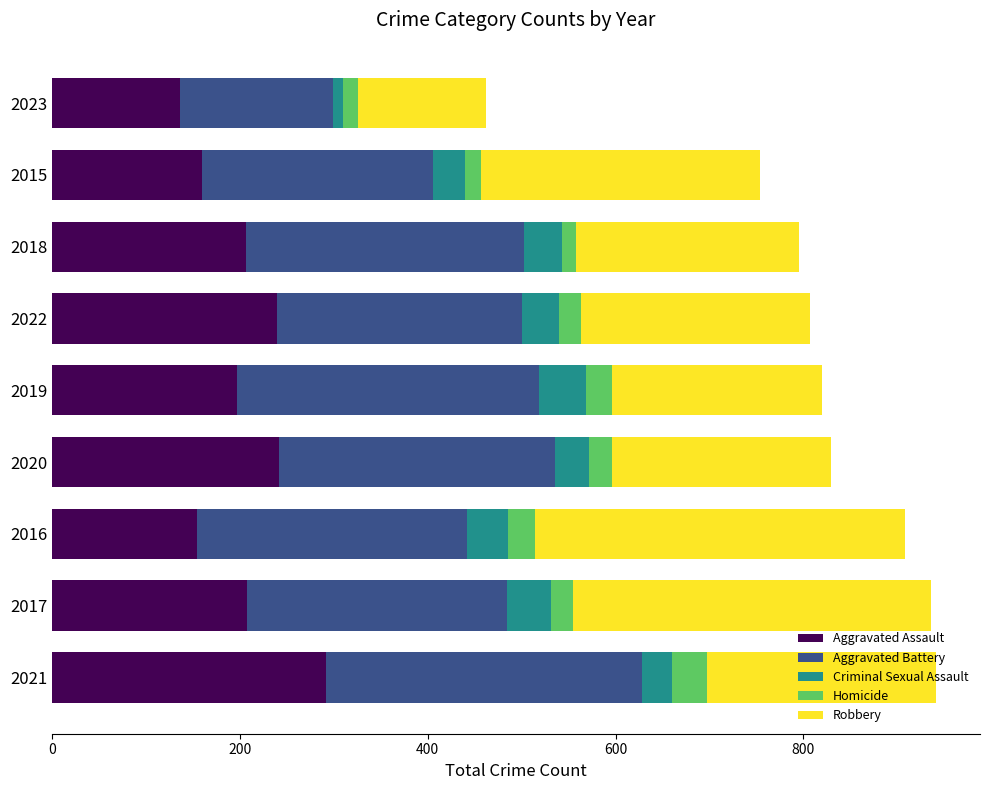

What is the difference between the second highest and second lowest values in the Aggravated Assault series?

88